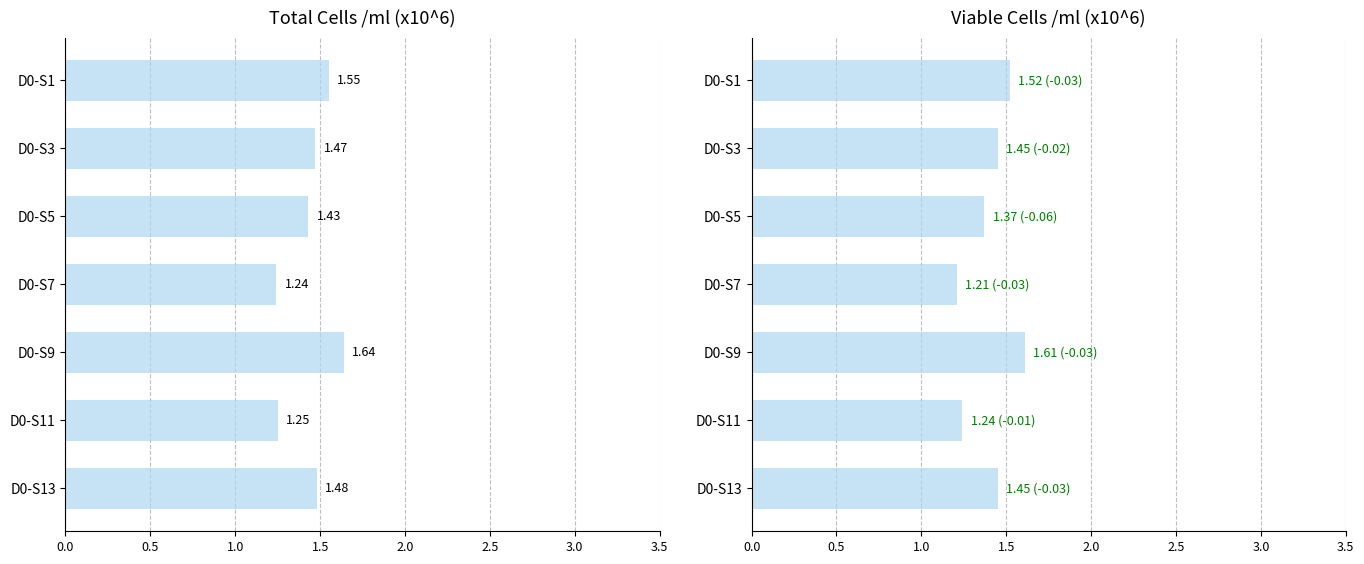

What is the value of the Viable cells bar at the 4th from the left?

1.2